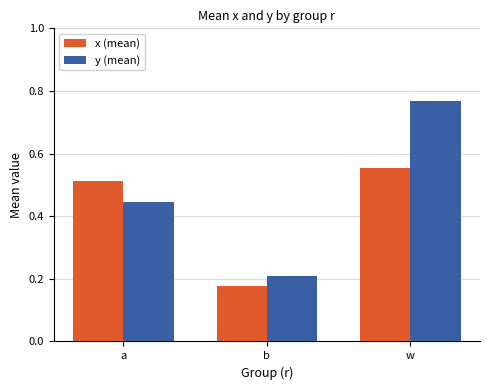

What is the sum of all y (mean) values?

1.4